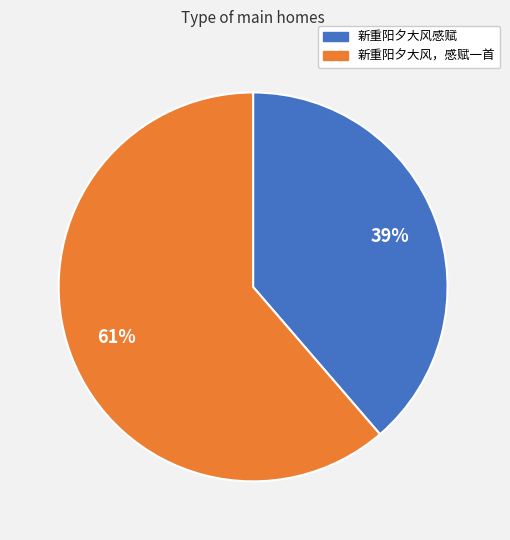

Rank the categories by value from highest to lowest.

新重阳夕大风，感赋一首, 新重阳夕大风感赋